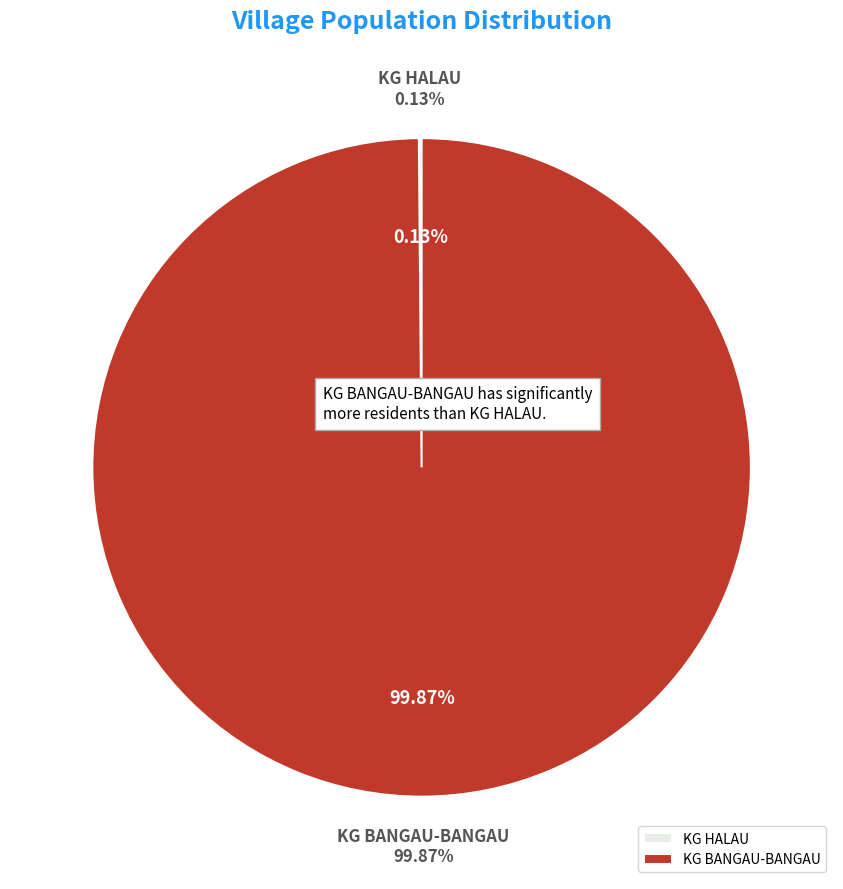

Does KG HALAU account for over 50% of the chart?

No